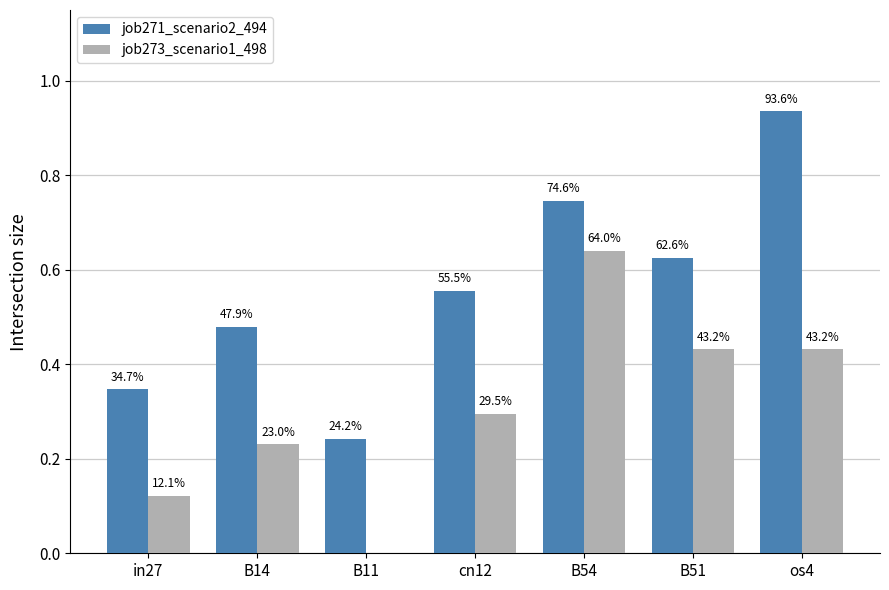

What position from the right is cn12?

4